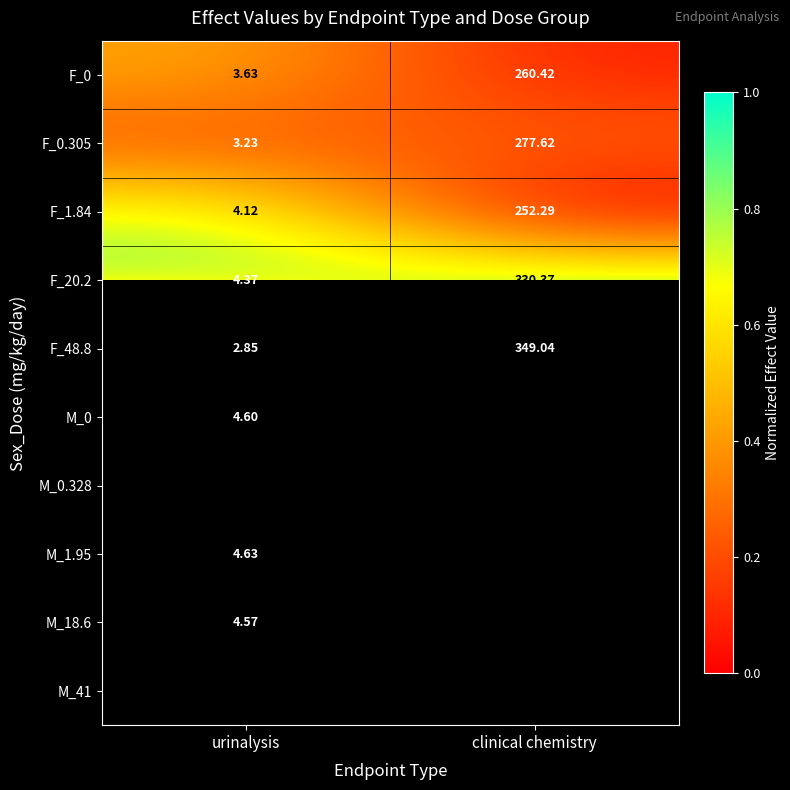

At which label does F_48.8 reach its peak?

clinical chemistry